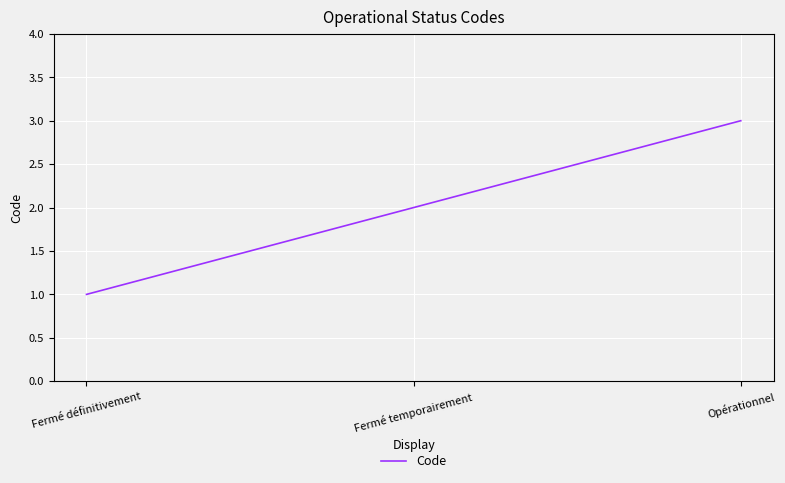

Approximately how many times larger is the value at Opérationnel compared to Fermé temporairement?

1.5